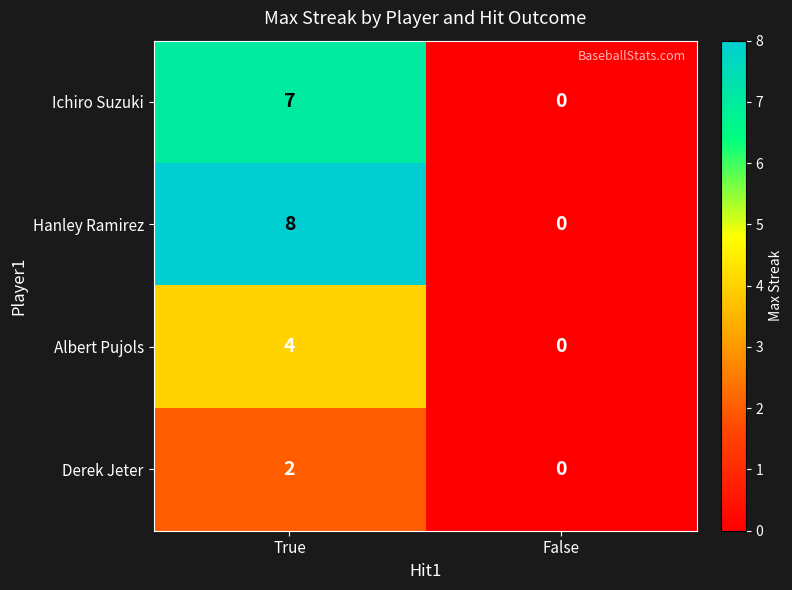

What is the maximum value shown in the chart?

8